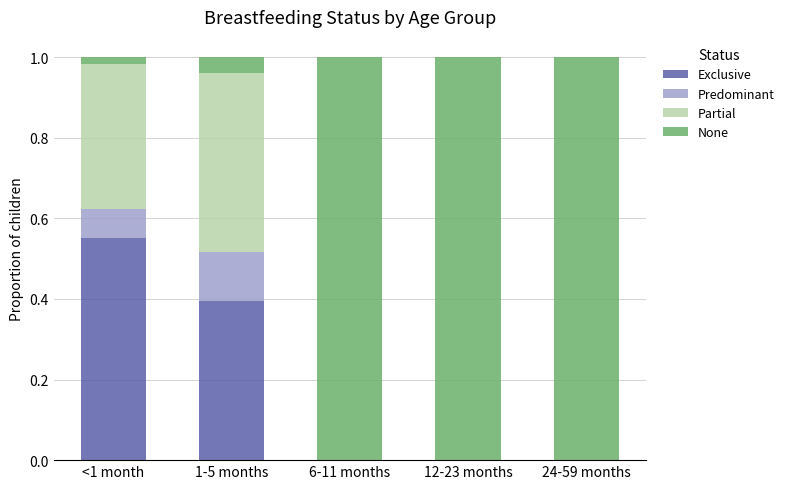

Is it true that Exclusive equals 0.4 at 1-5 months?

True